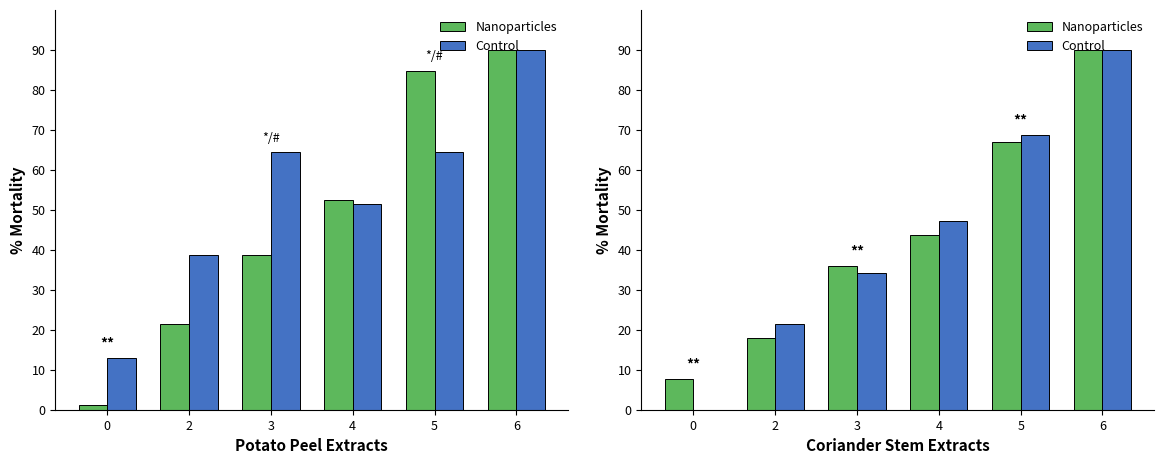

Is it true that Control equals 35.2 at 2?

False